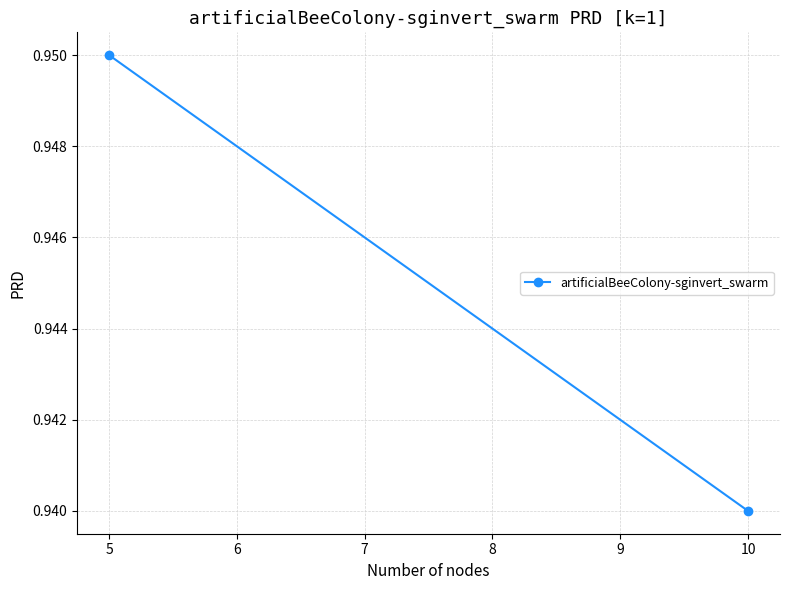

Count the number of data series in this chart.

1